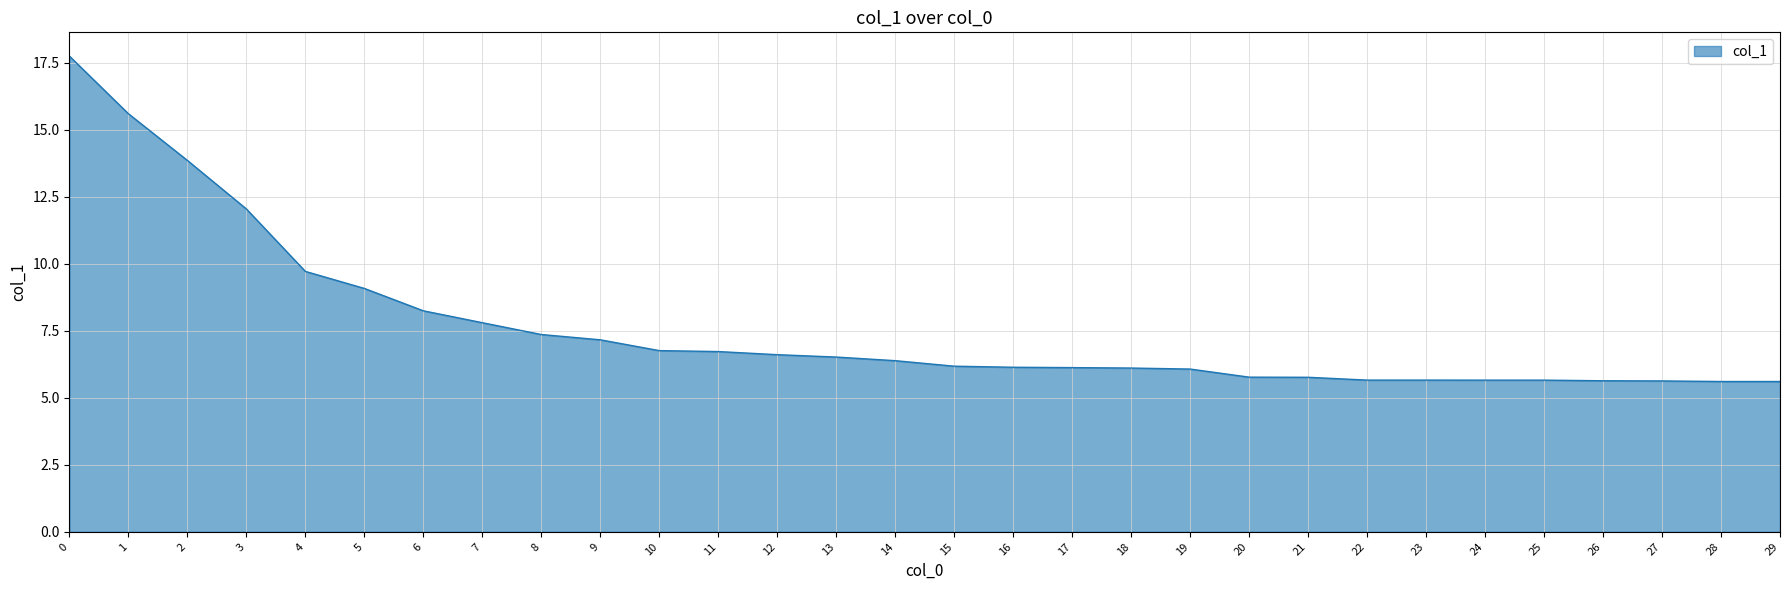

What is the greatest value displayed?

17.7